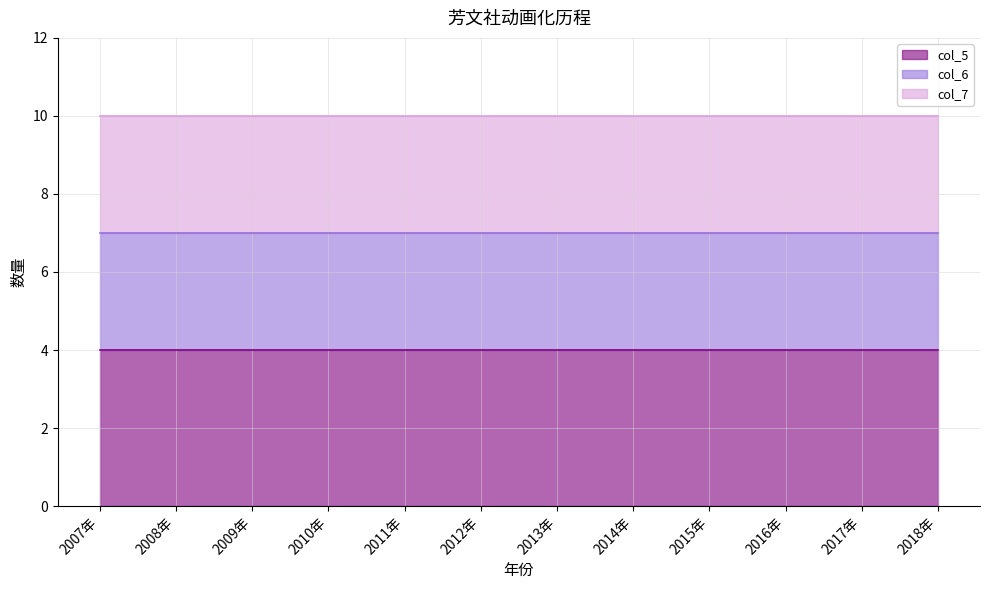

What are all the series names shown in the legend?

col_5, col_6, col_7